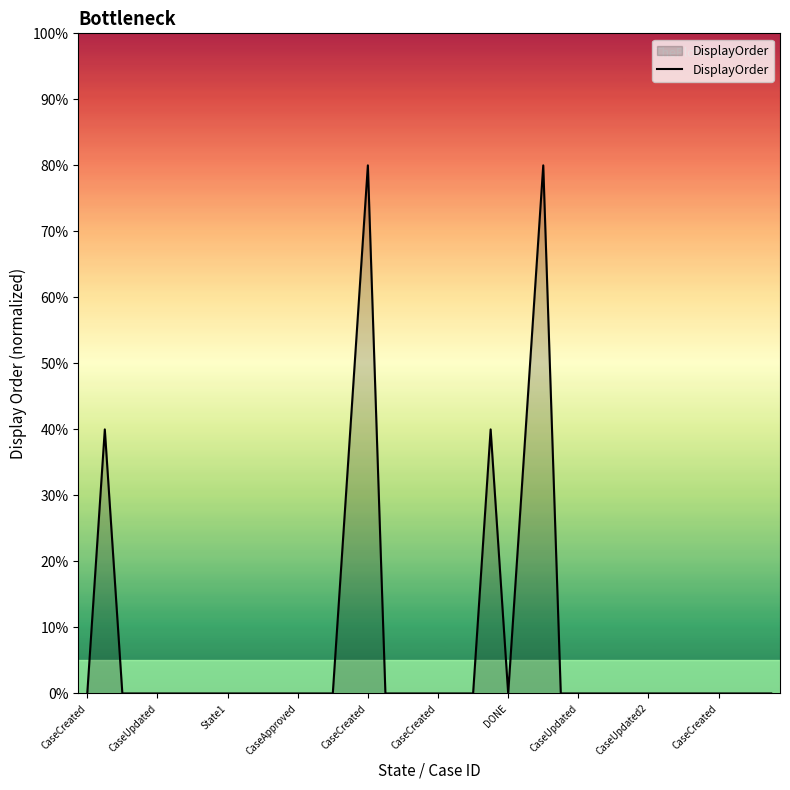

What is the greatest value displayed?

80.0